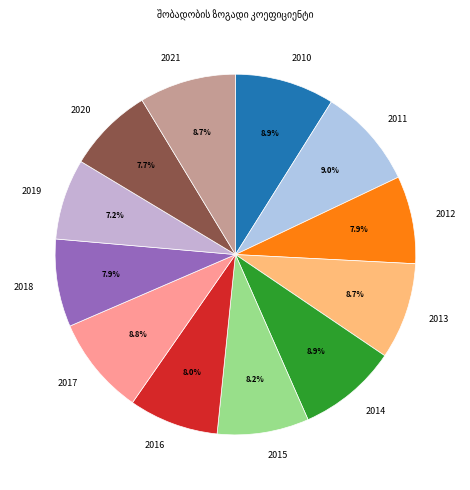

How many slices are in this pie chart?

12